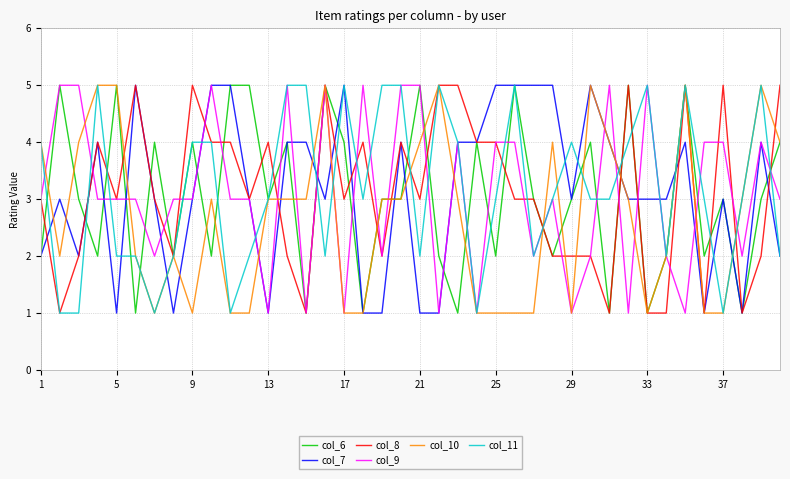

Reading left to right, list all the values displayed in this chart.

col_6: 2	5	3	2	5	1	4	2	4	2	5	5	3	4	1	5	4	1	3	3	5	2	1	4	2	5	3	2	3	4	1	5	1	2	5	2	3	1	3	4
col_7: 2	3	2	4	1	5	3	1	3	5	5	3	1	4	4	3	5	1	1	4	1	1	4	4	5	5	5	5	3	5	4	3	3	3	4	1	3	1	4	2
col_8: 3	1	2	4	3	5	3	2	5	4	4	3	4	2	1	5	3	4	2	4	3	5	5	4	4	3	3	2	2	2	1	5	1	1	5	1	5	1	2	5
col_9: 3	5	5	3	3	3	2	3	3	5	3	3	1	5	1	5	1	5	2	5	5	1	4	1	4	4	2	3	1	2	5	1	5	2	1	4	4	2	4	3
col_10: 4	2	4	5	5	2	1	2	1	3	1	1	3	3	3	5	1	1	3	3	4	5	3	1	1	1	1	4	1	5	4	3	1	2	5	1	1	3	5	4
col_11: 4	1	1	5	2	2	1	2	4	4	1	2	3	5	5	2	5	3	5	5	2	5	4	1	3	5	2	3	4	3	3	4	5	2	5	3	1	3	5	2